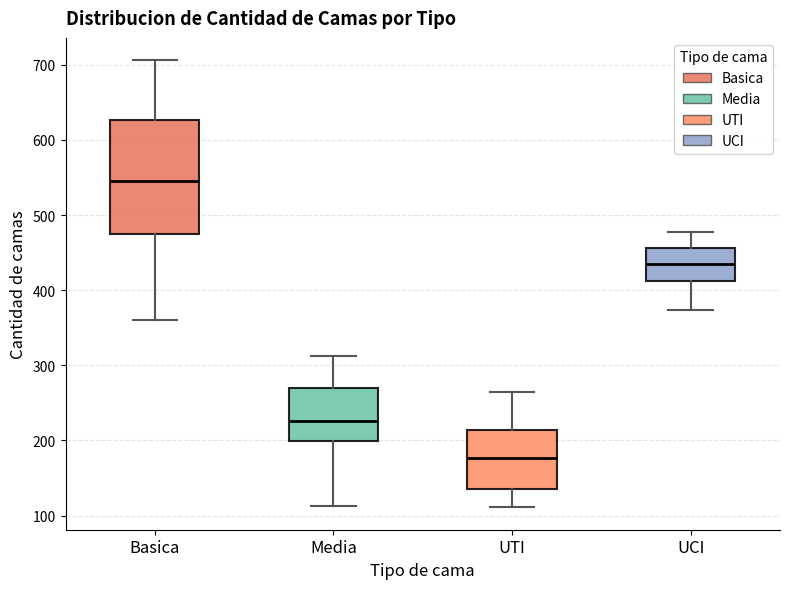

Where does the lower whisker of the box for UCI end on the y-axis? The values are not printed on the chart, so give them approximately, as read against the axis.

370